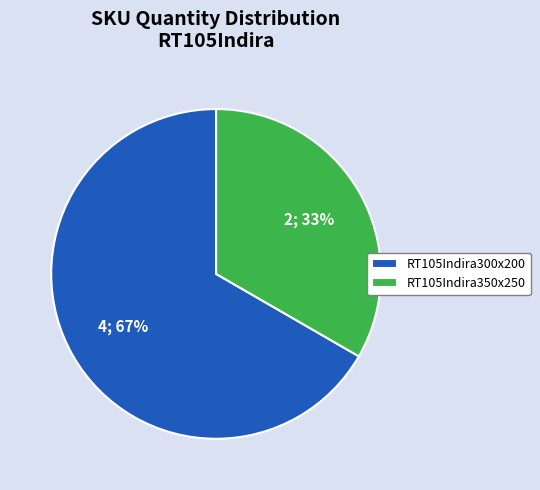

Do RT105Indira350x250 and RT105Indira300x200 together represent more than half of the pie?

Yes